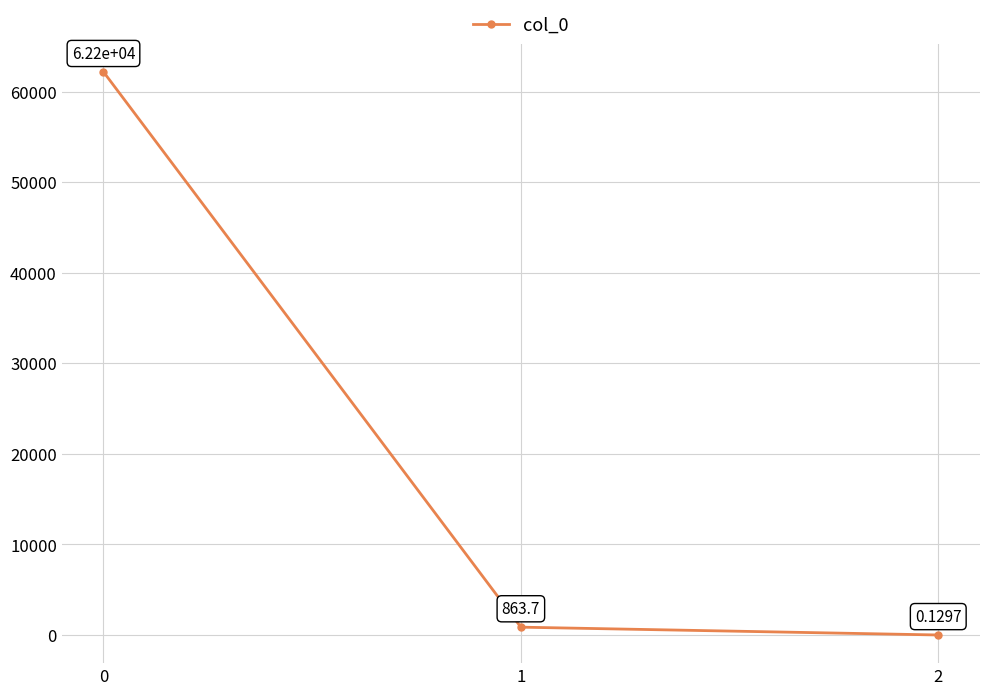

Rank the categories by value from highest to lowest.

0, 1, 2